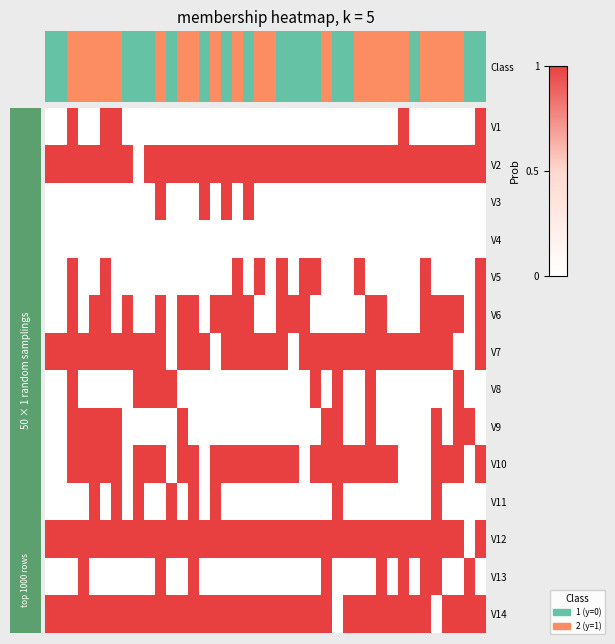

At which category does the chart reach its peak across all series?

2